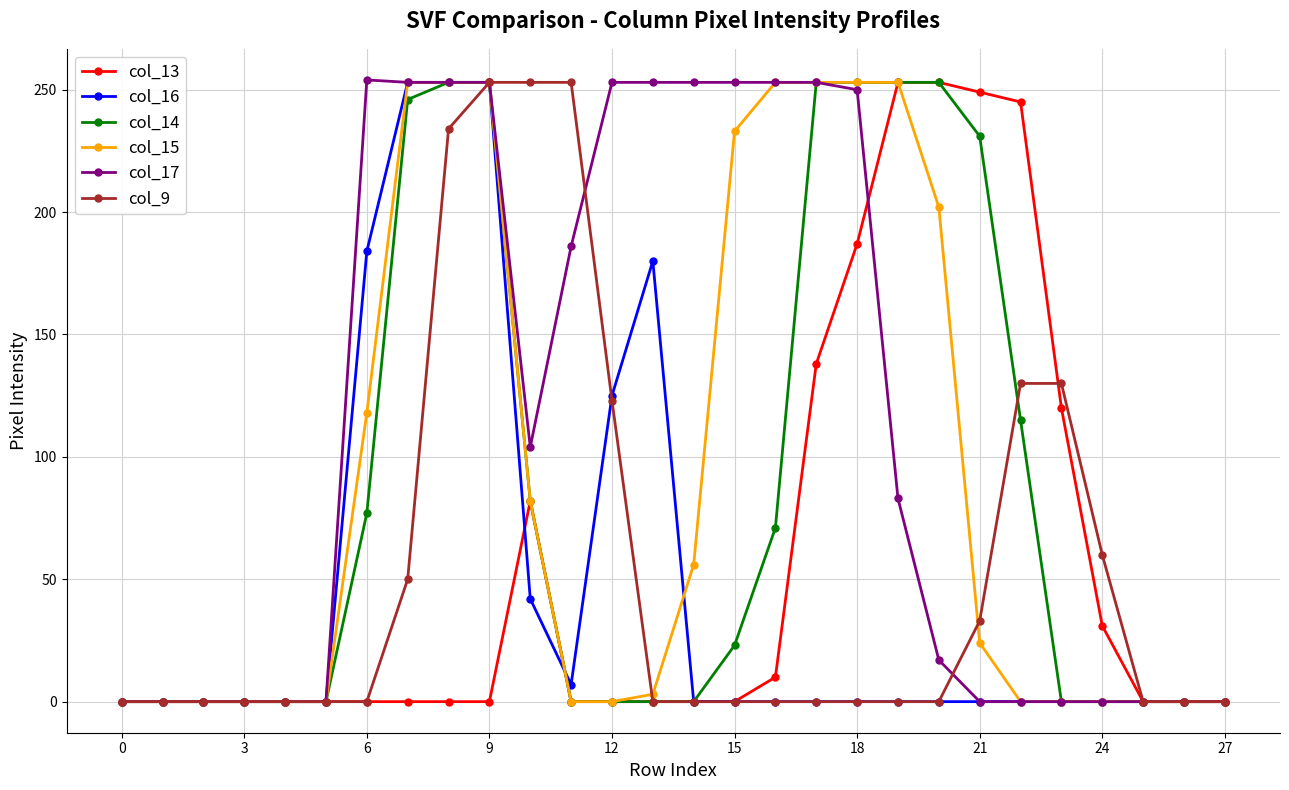

What are all the series names shown in the legend?

col_13, col_16, col_14, col_15, col_17, col_9